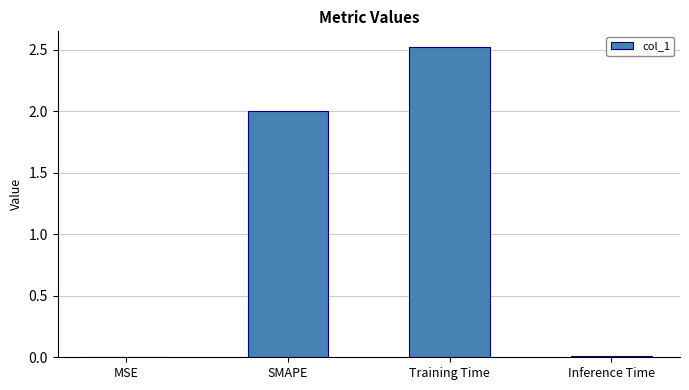

What is the maximum value shown in the chart?

2.5